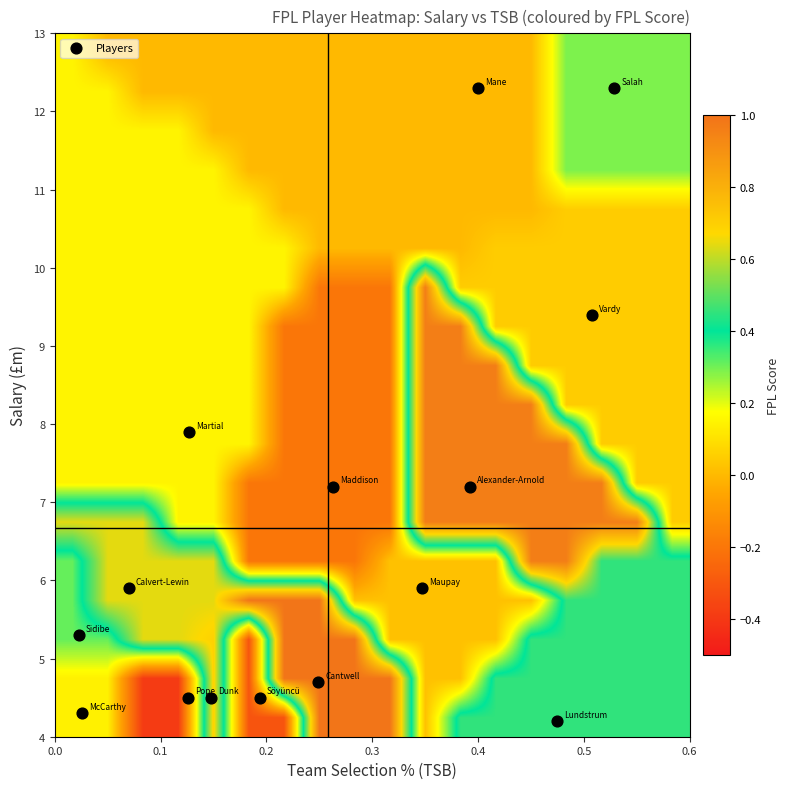

Reading left to right, what are all the values shown in this chart?

sal: 4.3	4.5	5.3	7.2	4.2	4.5	4.5	12.3	7.9	12.3	7.2	4.7	5.9	5.9	9.4
fpl: 0.1	-0.4	0.3	1.0	0.5	-0.3	0.7	0.0	0.1	0.3	-0.2	1.0	0.0	0.6	0.1
tsb: 0.0	0.1	0.0	0.4	0.5	0.2	0.1	0.4	0.1	0.5	0.3	0.2	0.3	0.1	0.5